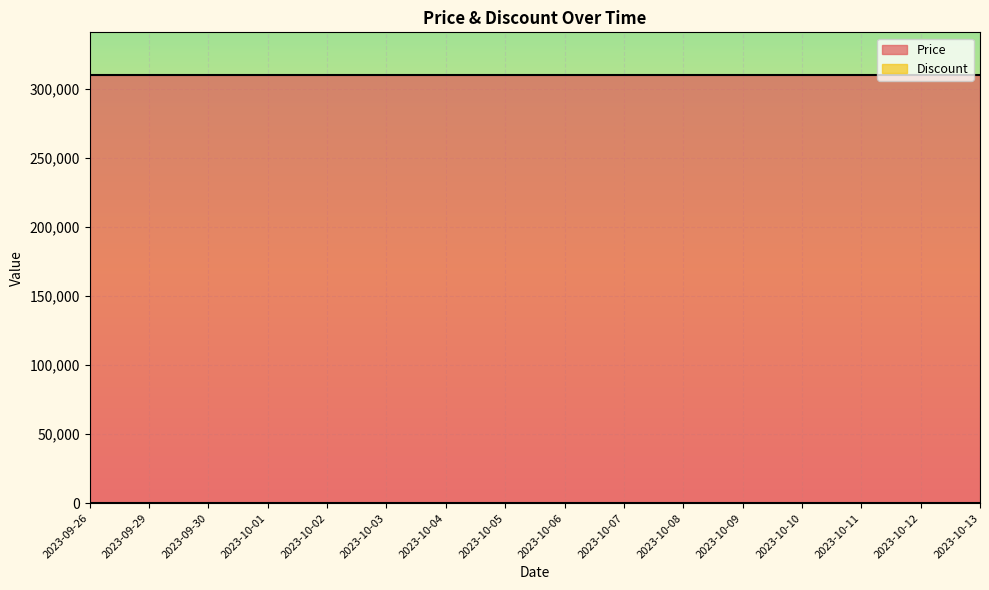

List the series in order of their peak value, highest first.

Price, Discount